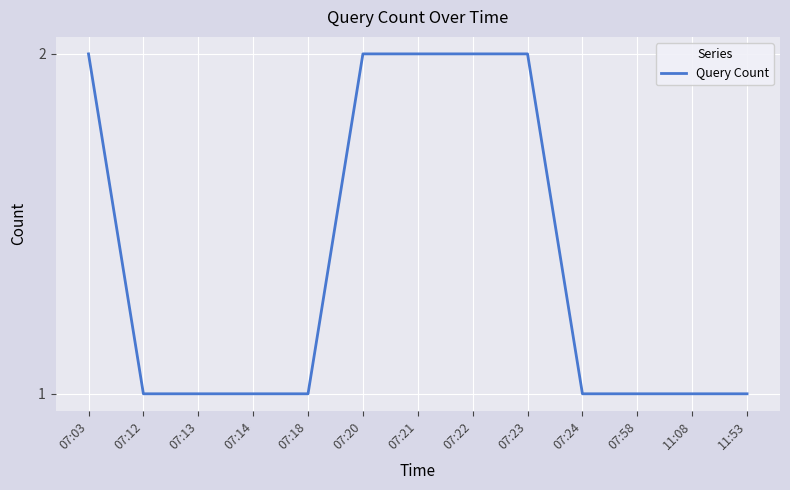

What is the ratio of the value at 07:03 to the value at 07:13?

2.0